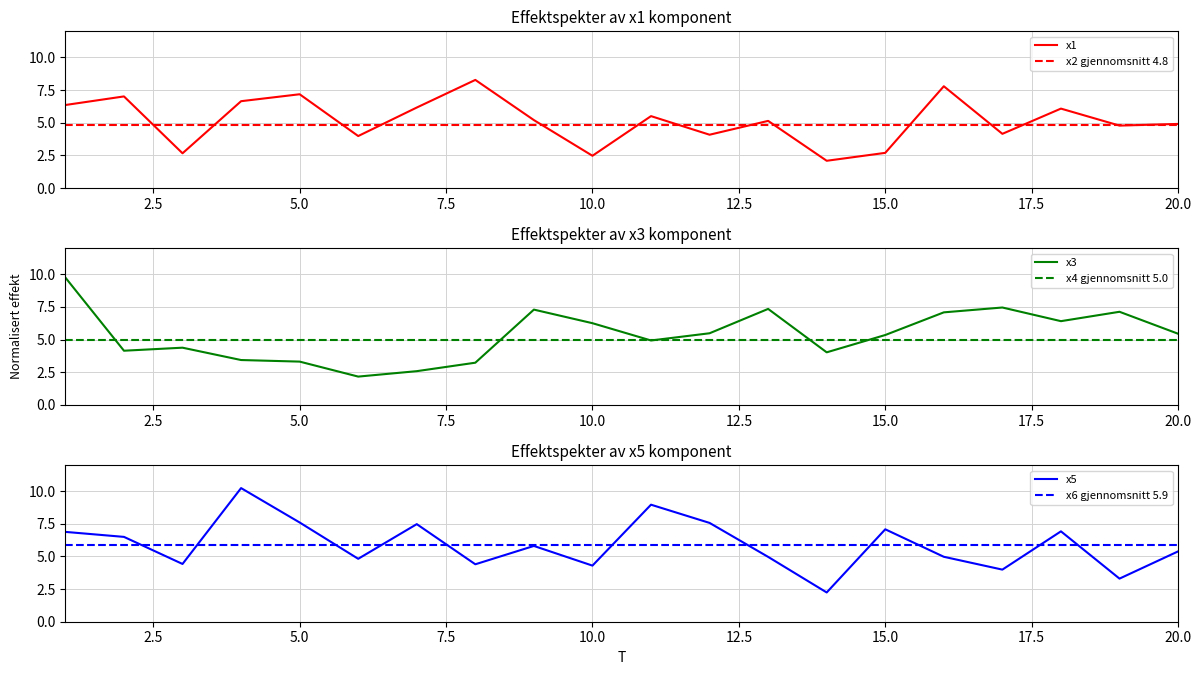

At which category is the sum across all series the highest?

1